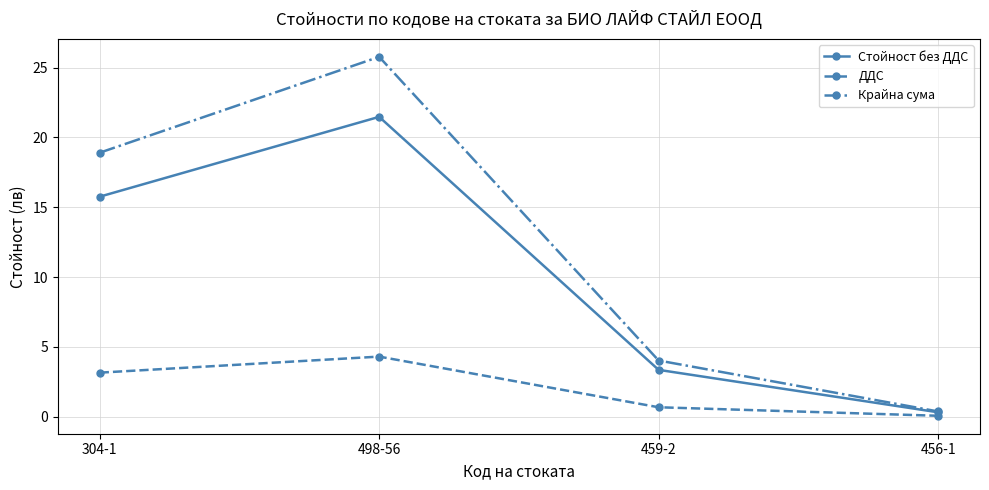

At which category does the chart reach its peak across all series?

498-56